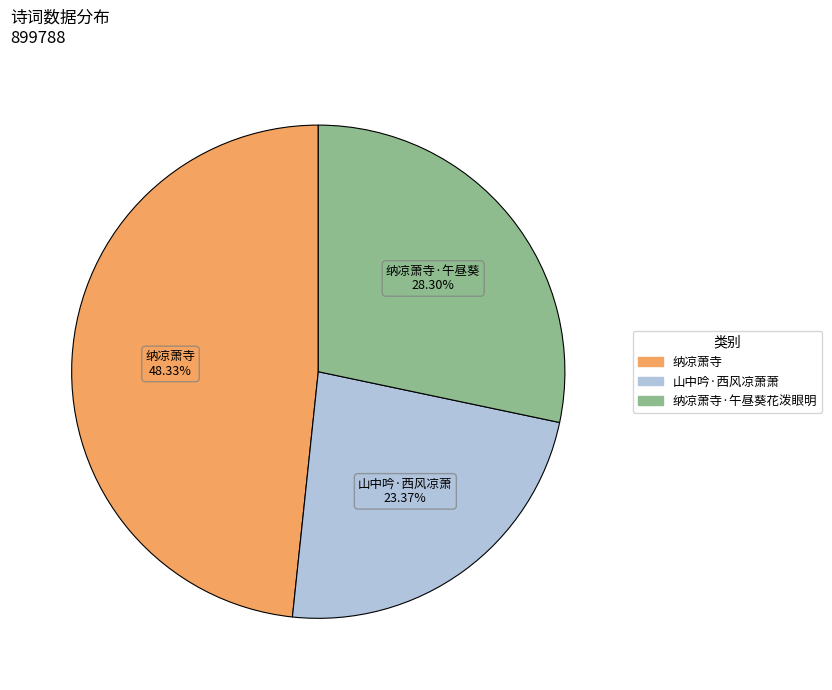

Is there a majority slice in this chart?

No